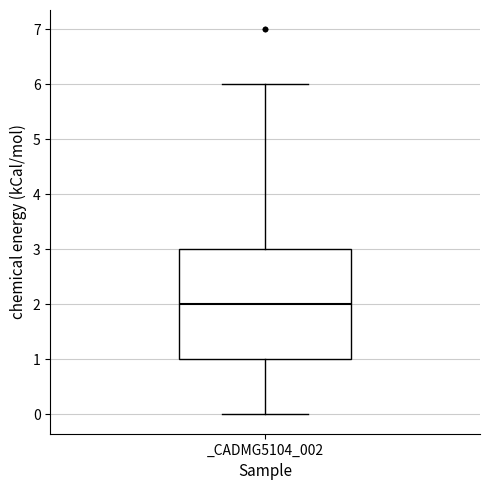

Transcribe this box plot: give where the median line is, the range the box spans, and where the two whiskers end, as read against the y-axis. The values are not printed on the chart, so give them approximately, as read against the axis.

median 2, box 1 to 3, whiskers 0 to 6